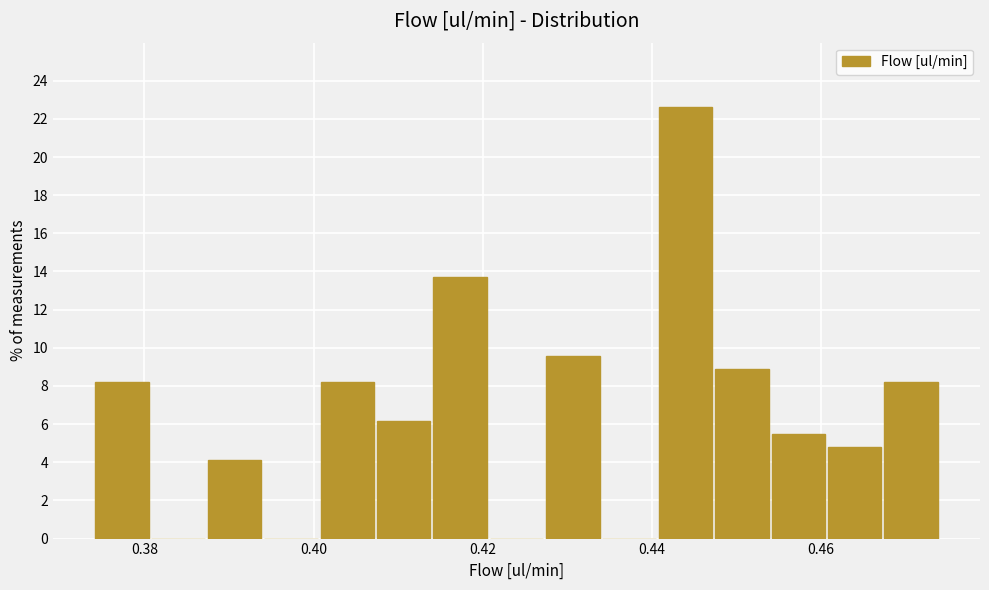

Around what value on the x-axis is the tallest bar? Give the approximate position of its centre, as read against the axis.

0.444